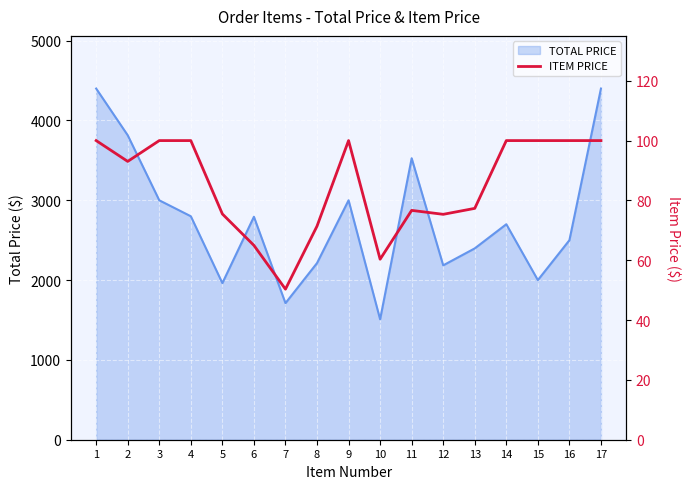

Is it true that the value at 6 is 13.1?

False